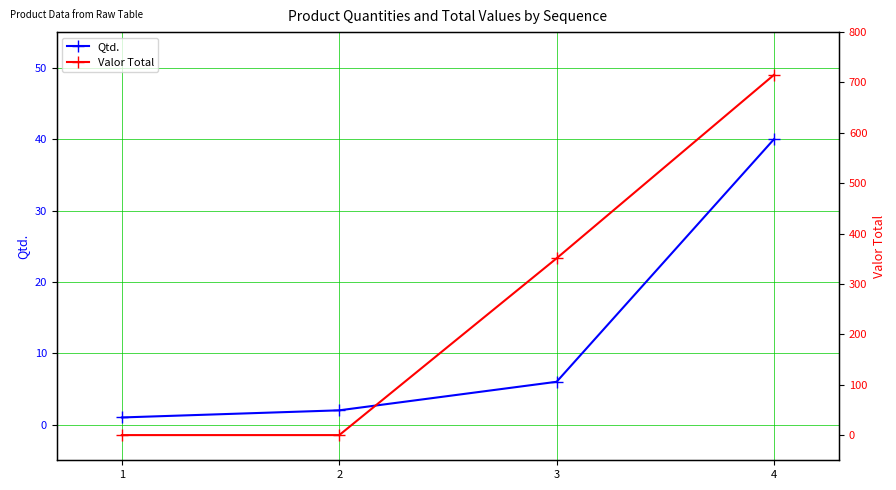

What is the value of the Qtd. point at the 4th from the left?

40